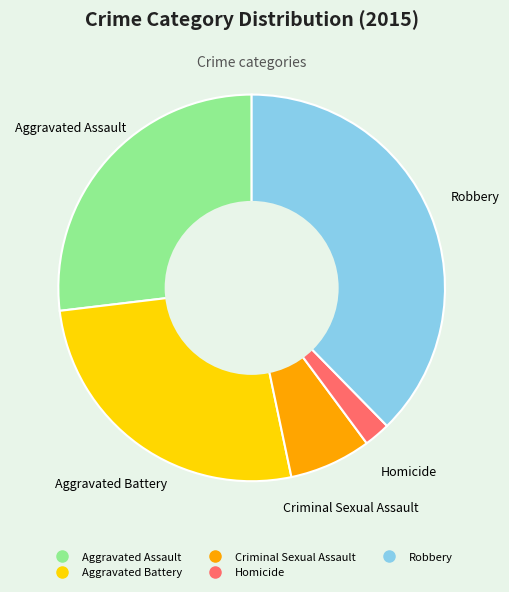

Is the sum of Robbery and Homicide greater than half?

No